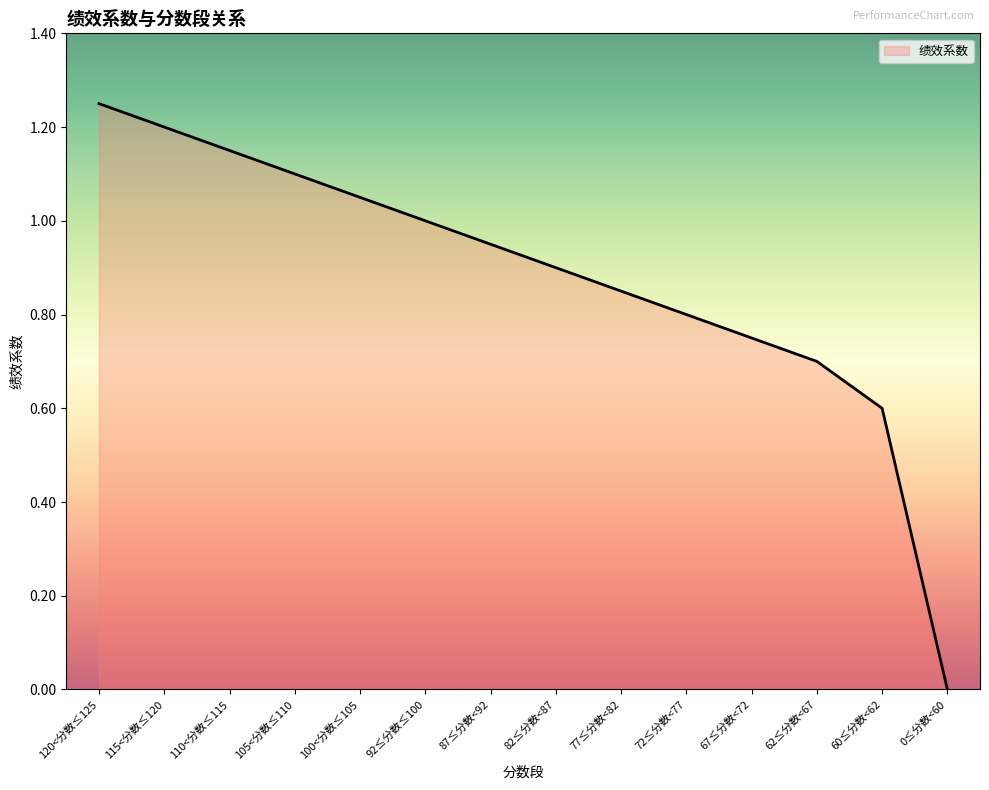

Which label corresponds to the largest value in the chart?

120<分数≤125